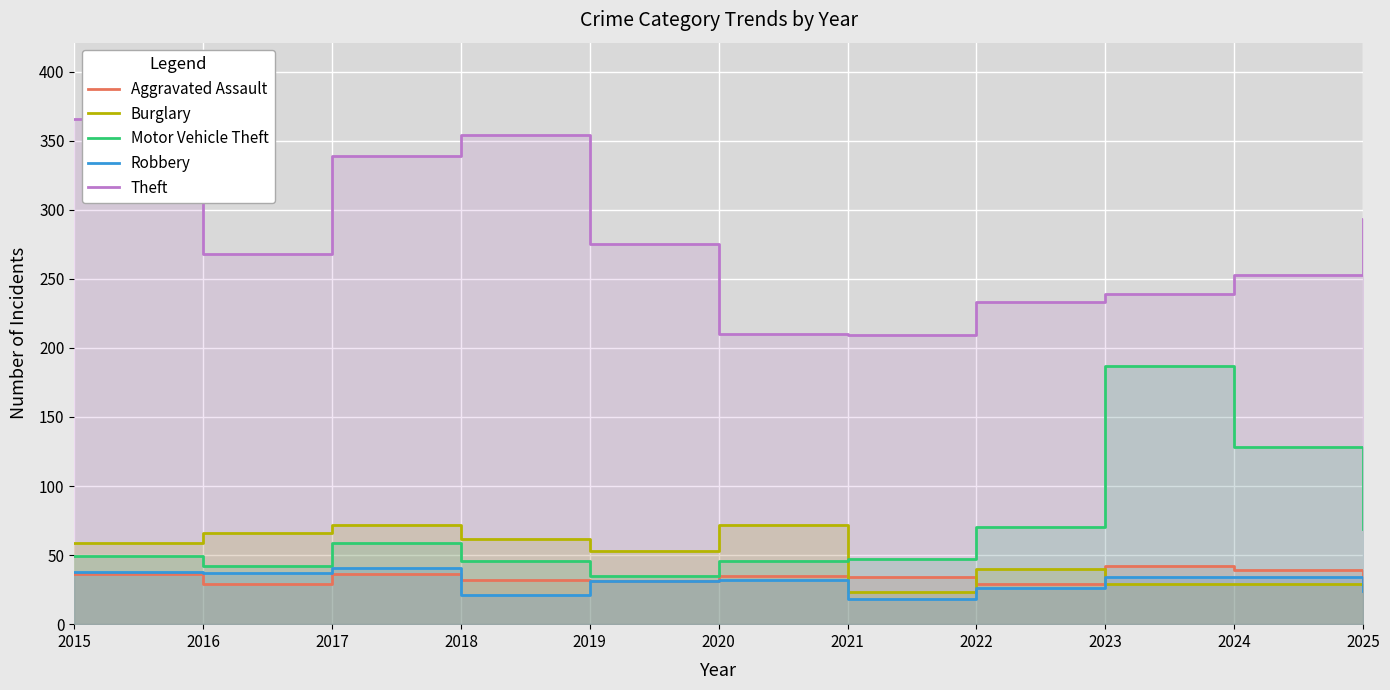

At which label is Aggravated Assault closest to 35?

2020